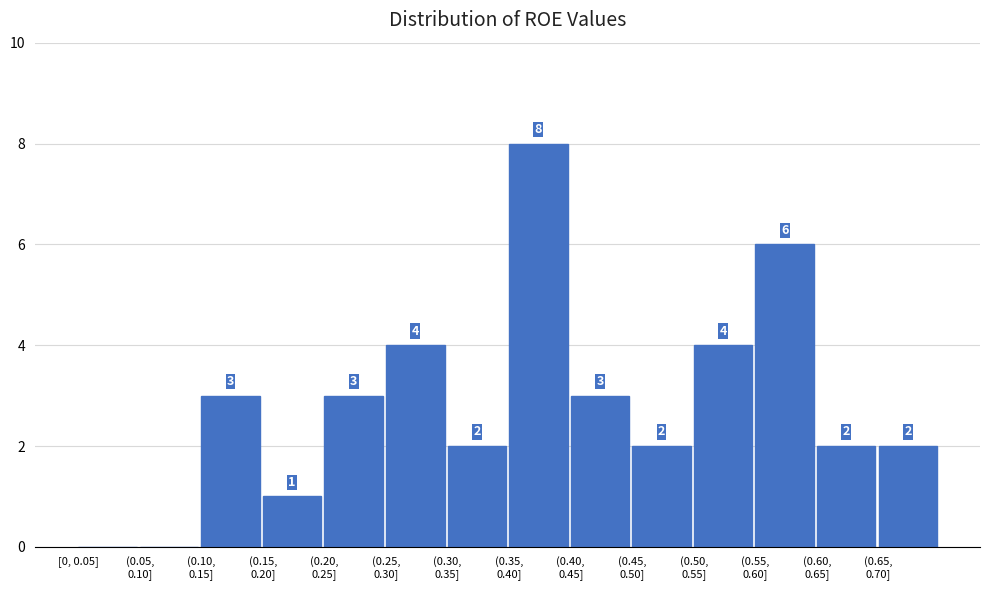

The value at [0, 0.05] is 3. True or false?

False